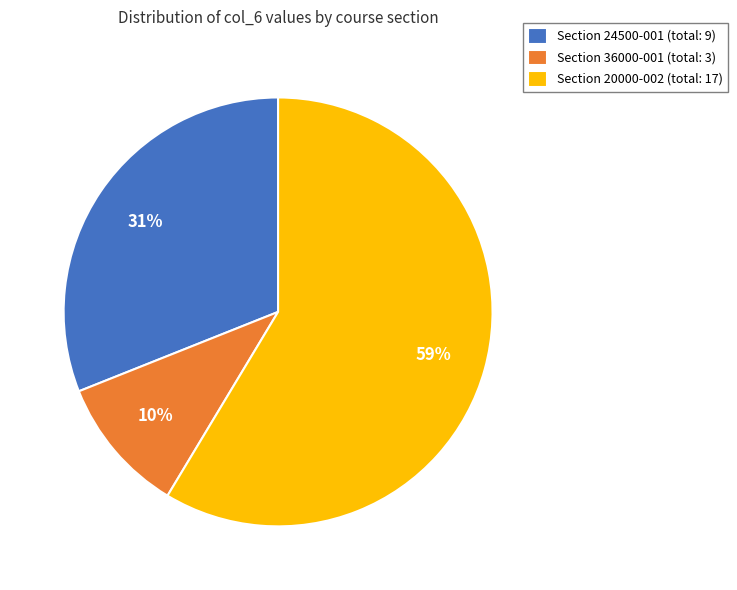

Do Section 36000-001 (total: 3) and Section 20000-002 (total: 17) together represent more than half of the pie?

Yes